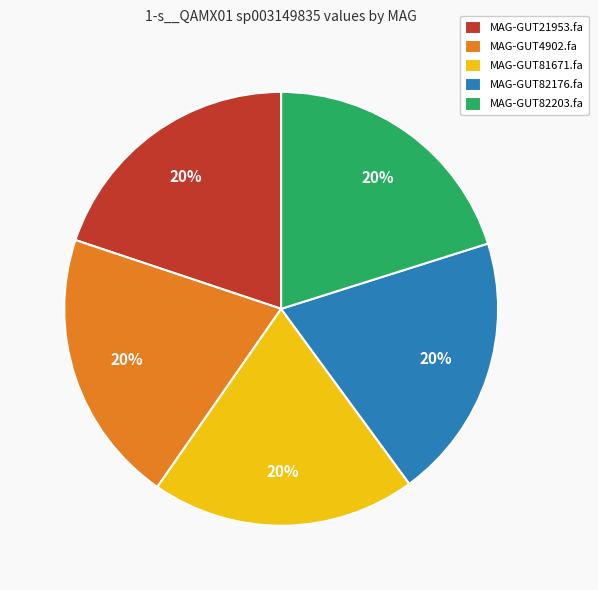

What is the ratio of the value at MAG-GUT4902.fa to the value at MAG-GUT81671.fa?

1.0